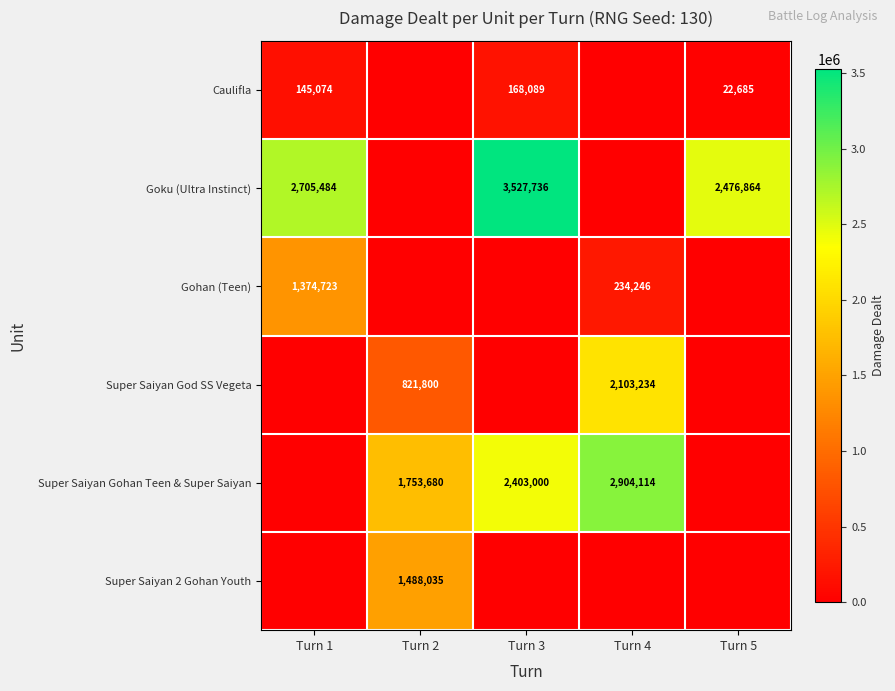

True or false: Caulifla has a value of 271637 at Turn 3.

False